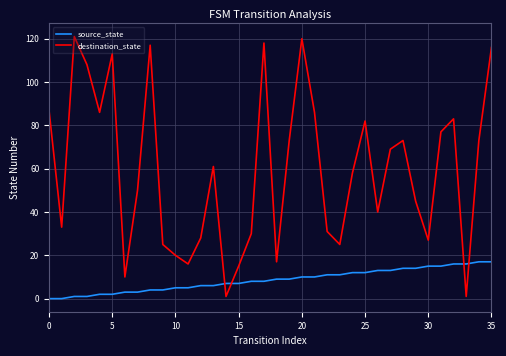

Which series has the largest range (max minus min)?

destination_state